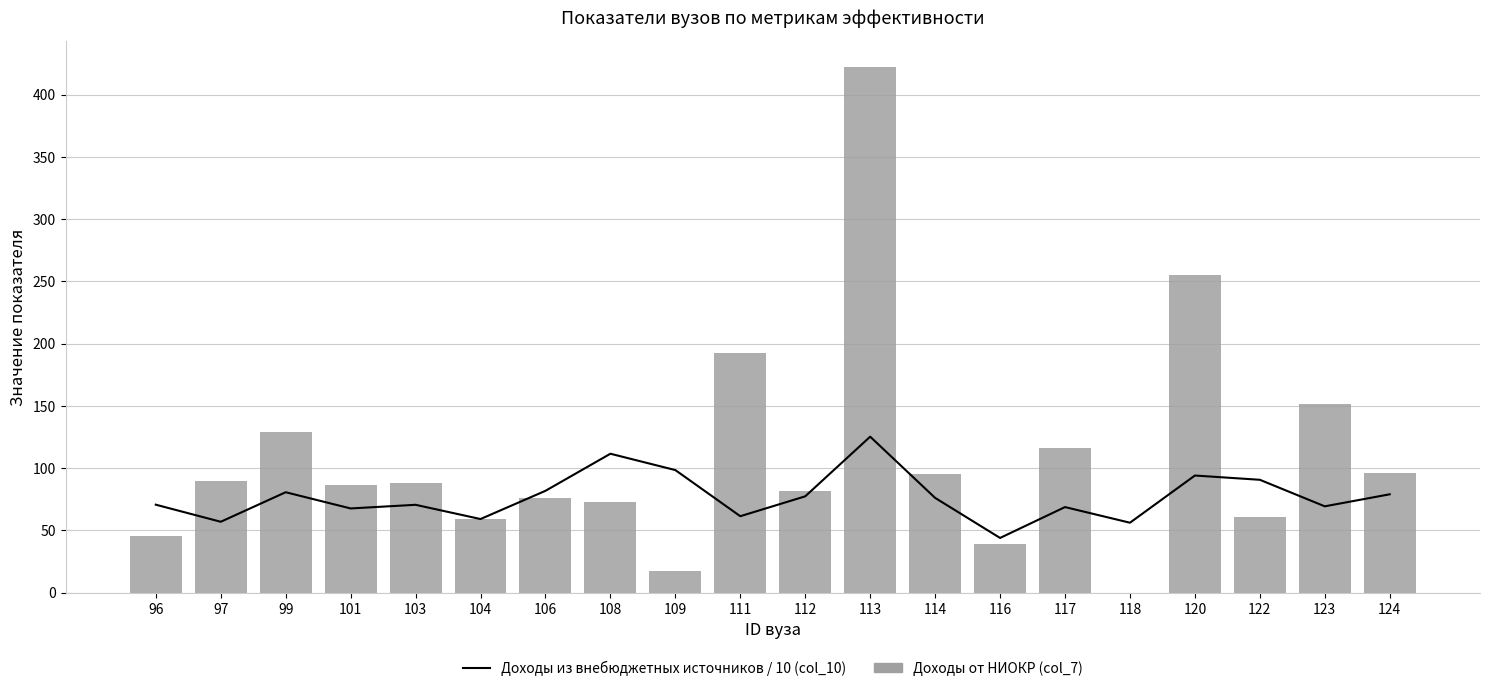

Are the bars grouped side by side (vs. stacked)?

Yes